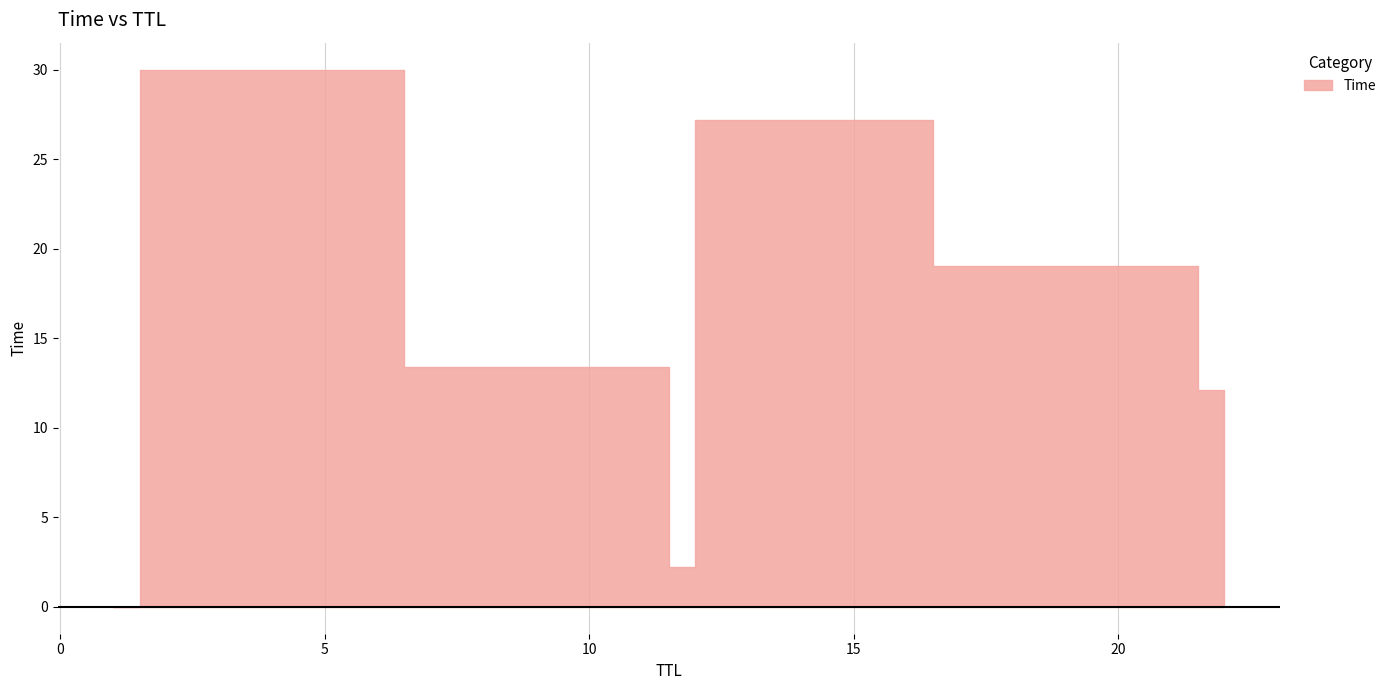

Where is the data nearest to the value 15?

11